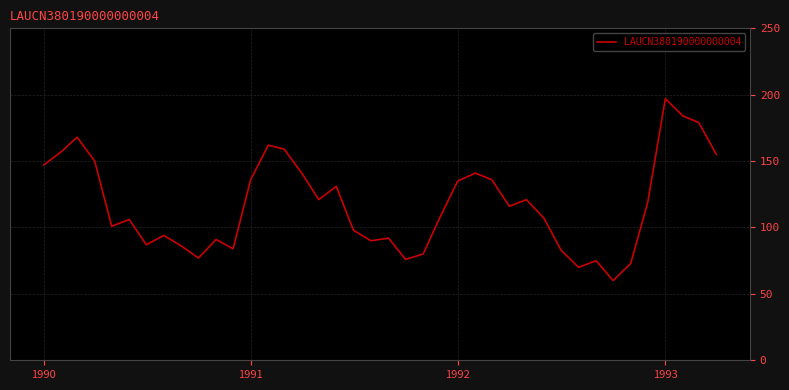

What is the maximum value shown in the chart?

197